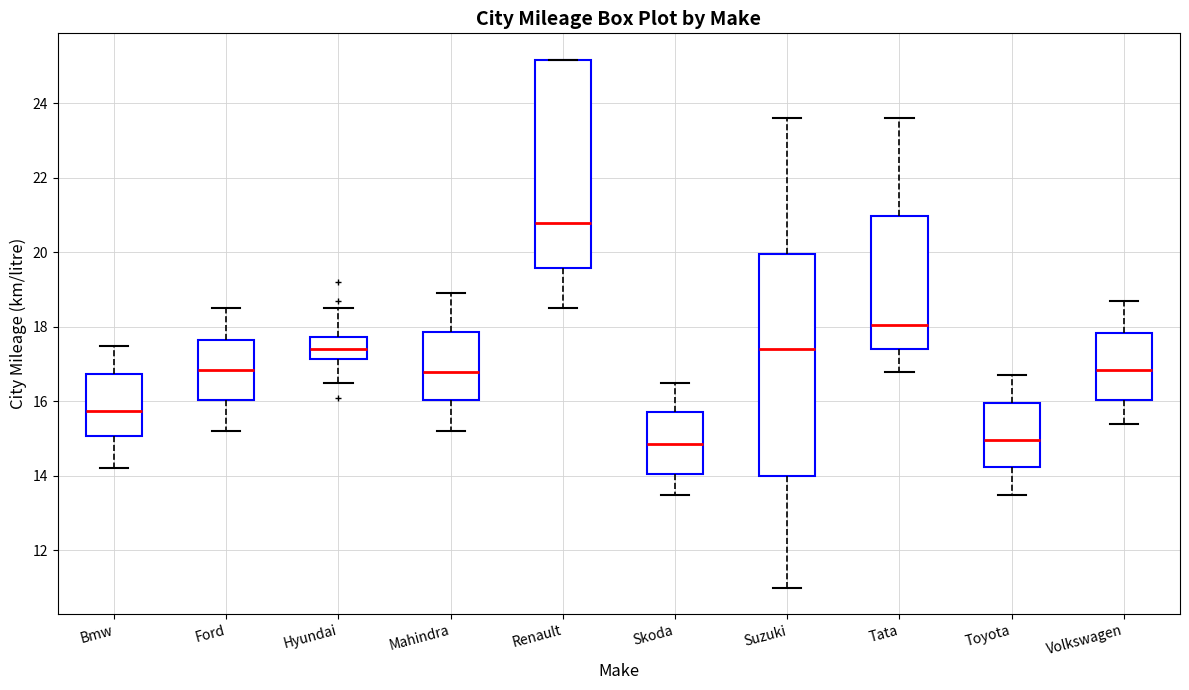

Which box is the tallest, from its lower edge to its upper edge?

Suzuki